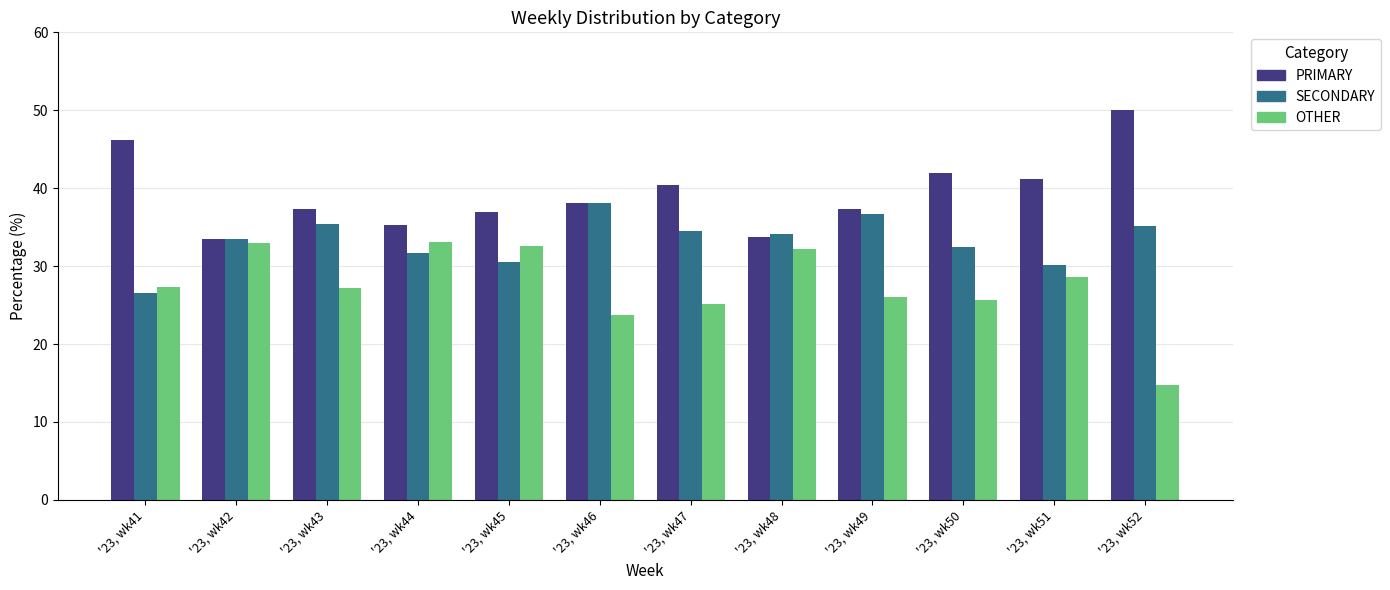

What is the highest value of the OTHER series?

33.0